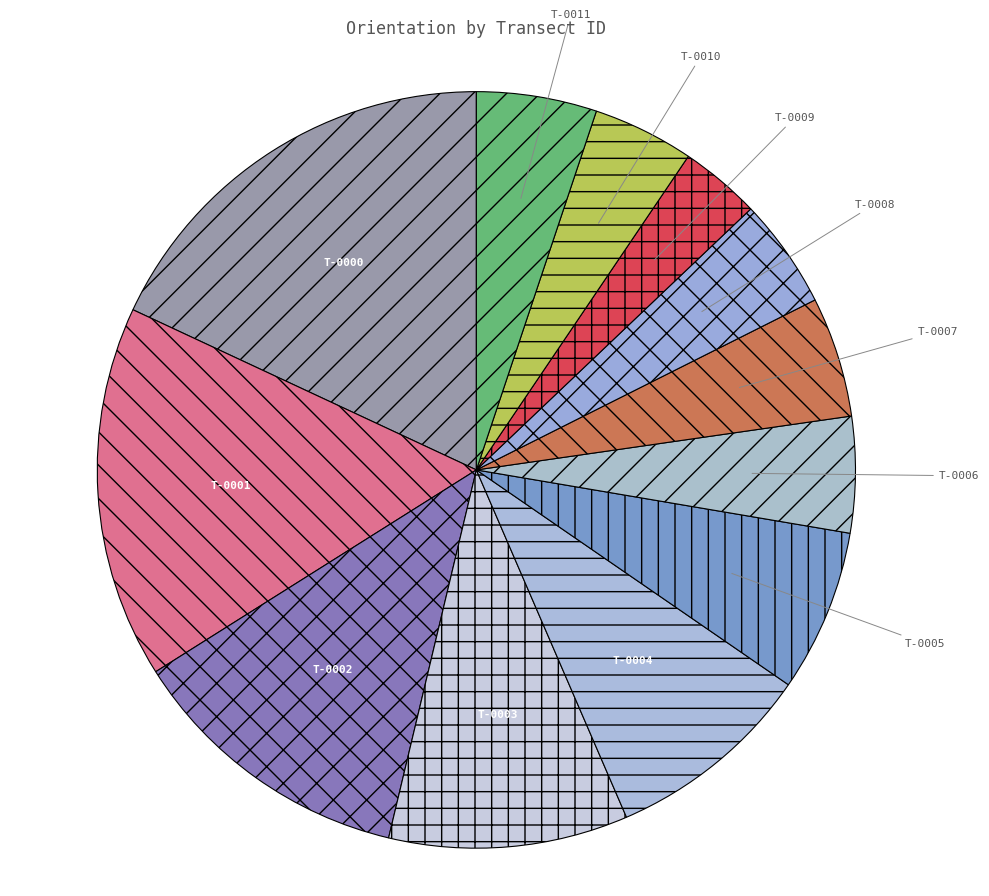

How many slices are in this pie chart?

12